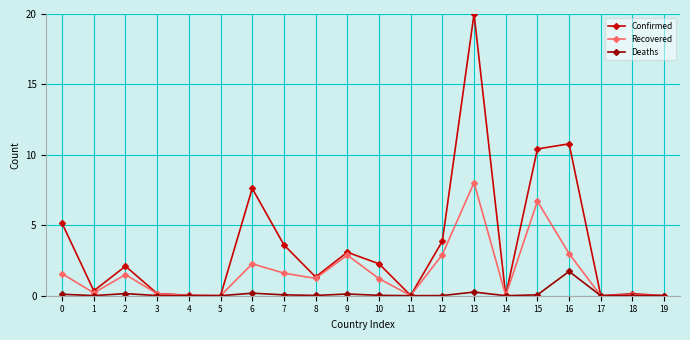

List the series in order of their peak value, highest first.

Confirmed, Recovered, Deaths